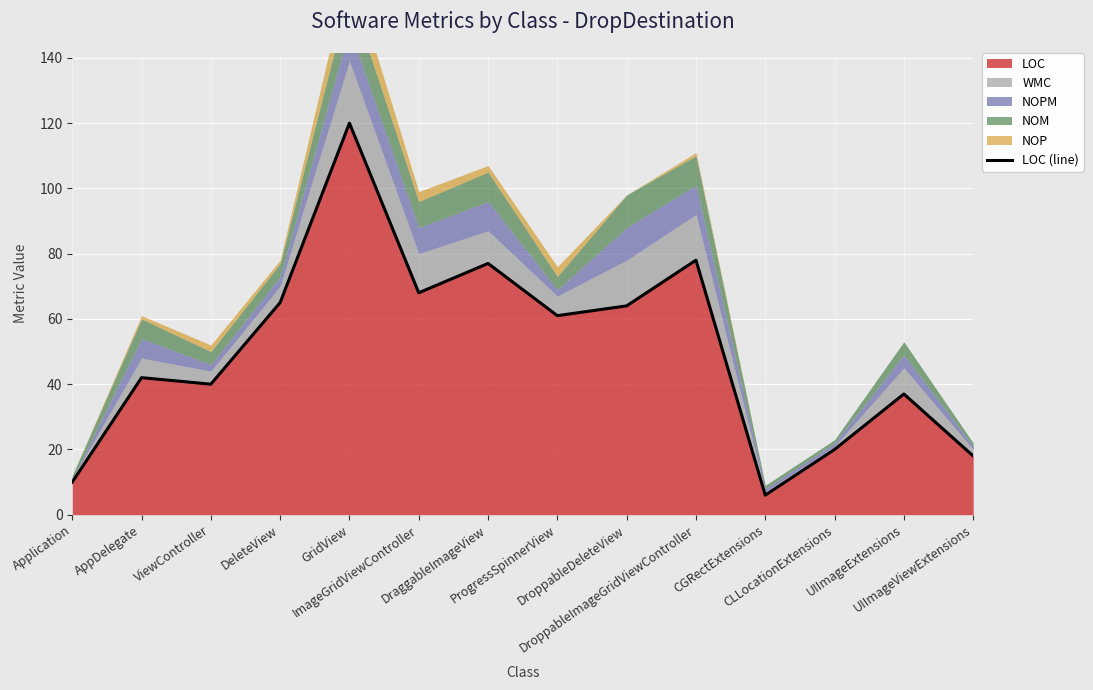

At which category does the chart reach its peak across all series?

GridView